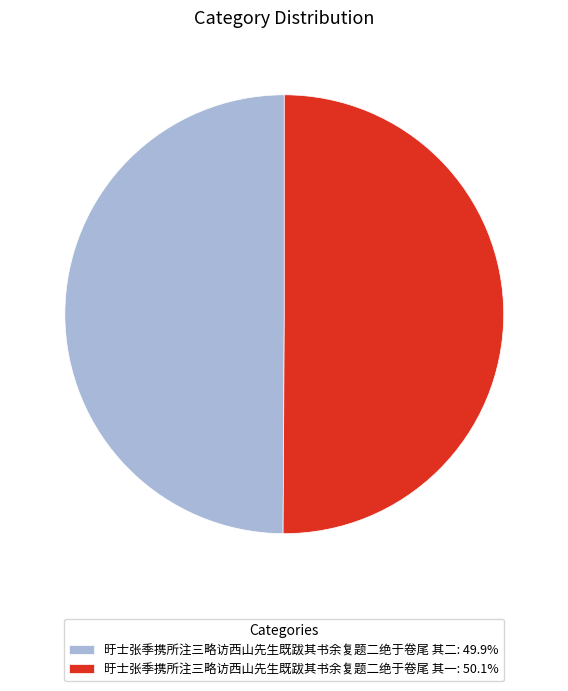

Do 旴士张季携所注三略访西山先生既跋其书余复题二绝于卷尾 其二: 49.9% and 旴士张季携所注三略访西山先生既跋其书余复题二绝于卷尾 其一: 50.1% together represent more than half of the pie?

Yes